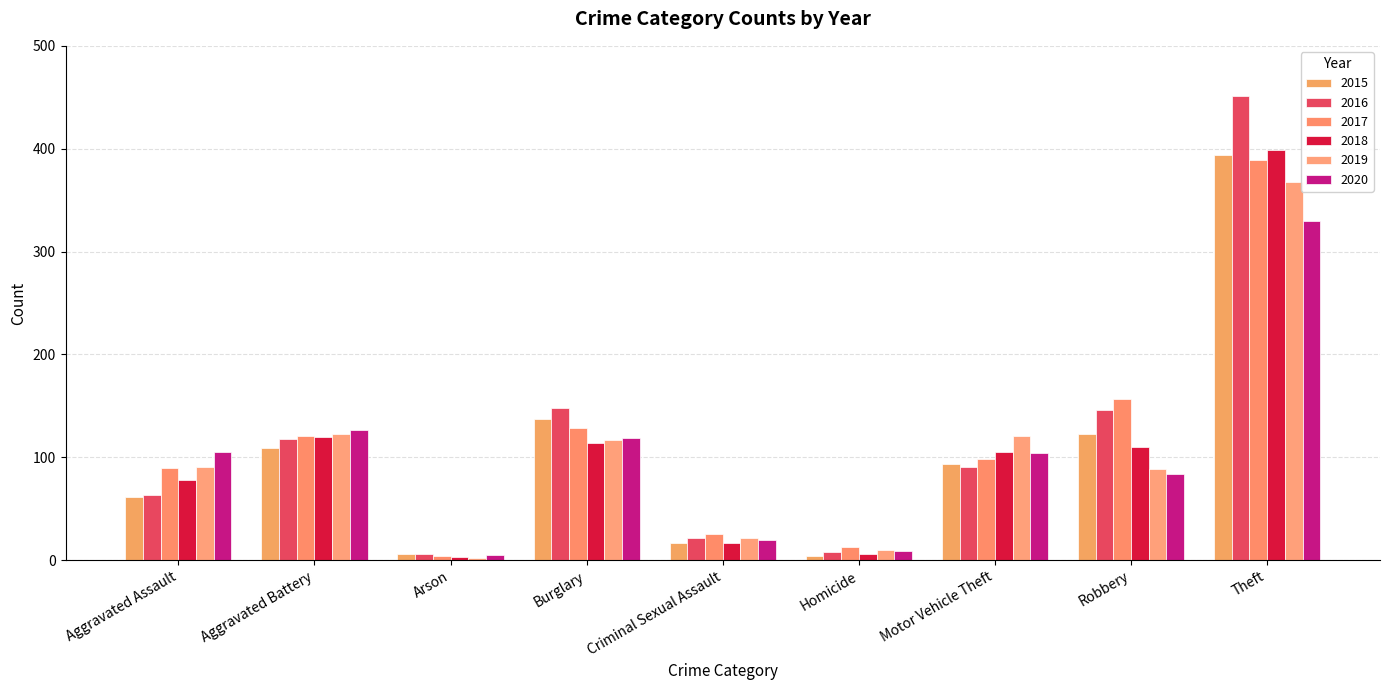

What is the difference between the 2017 values at Burglary and Aggravated Battery?

7